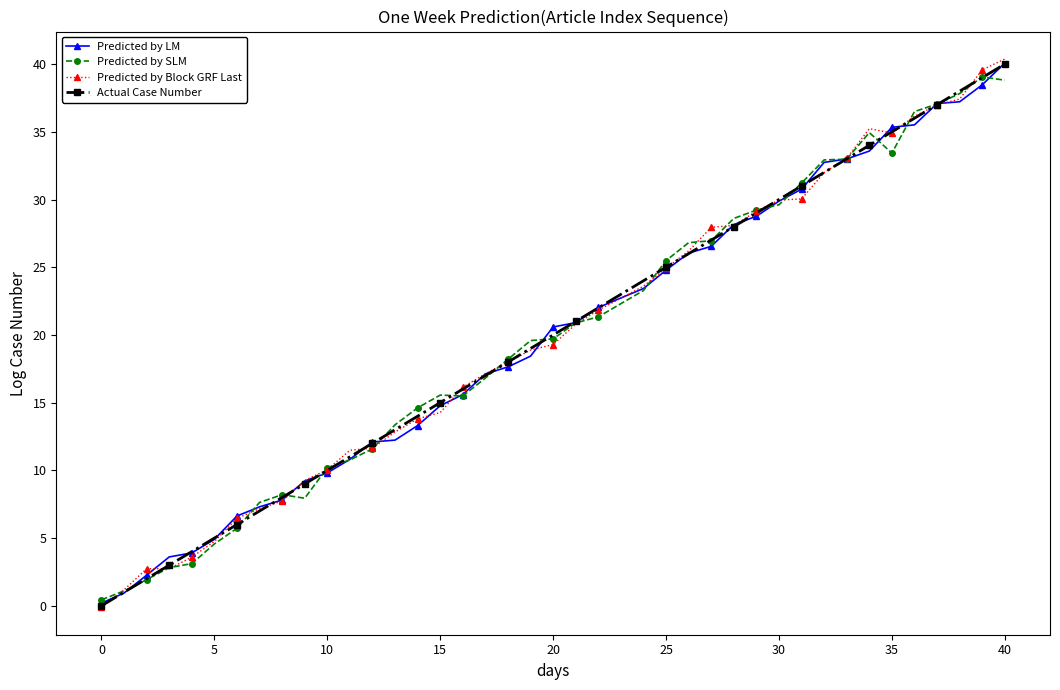

What is the value of the Predicted by LM point at the 16th from the left?

14.8